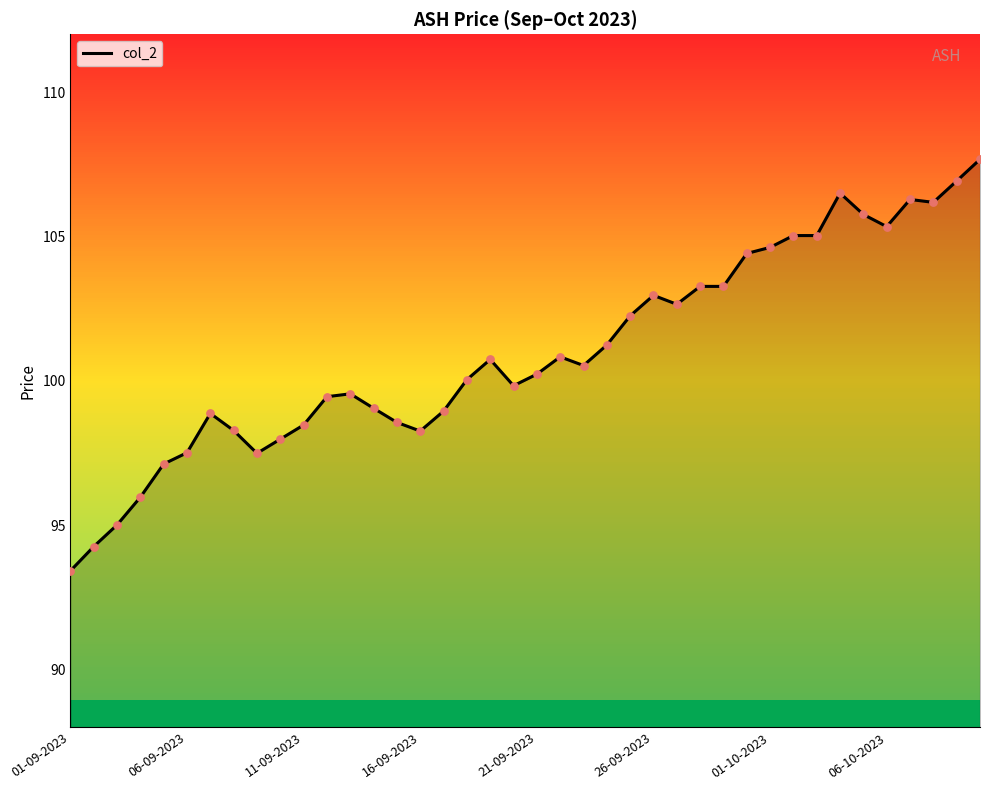

What is the smallest value displayed?

93.4